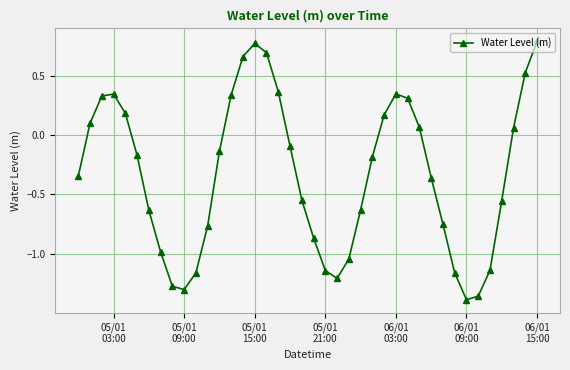

True or false: there are more than 2 points higher than both neighbors.

True